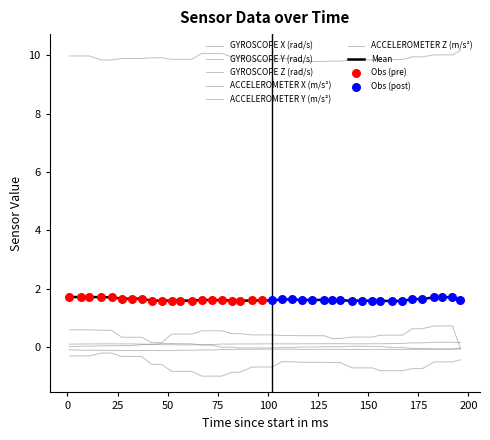

How many lines are shown in the chart?

7